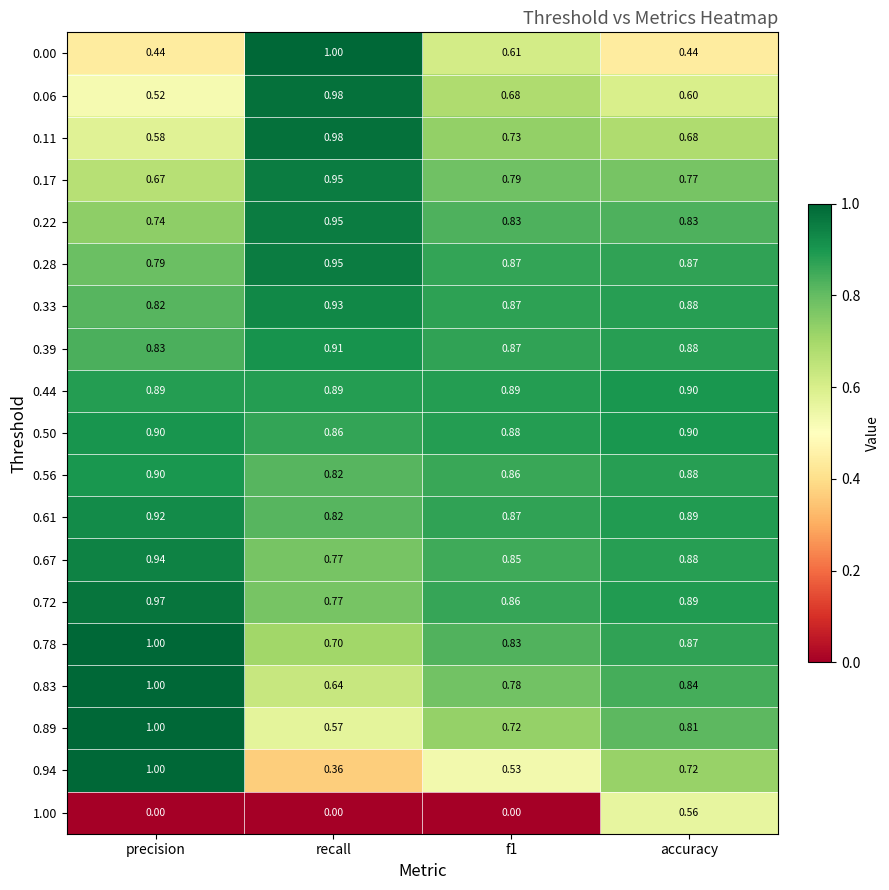

At which label does 0.83 reach its minimum?

recall